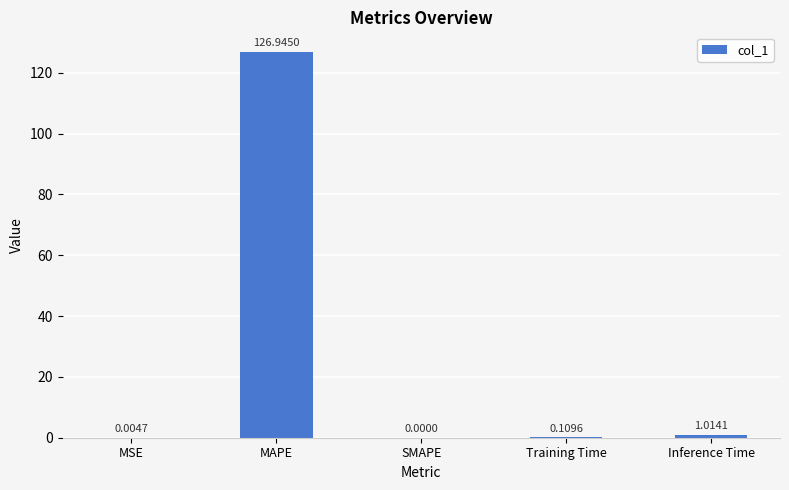

How many distinct data groups are displayed?

1